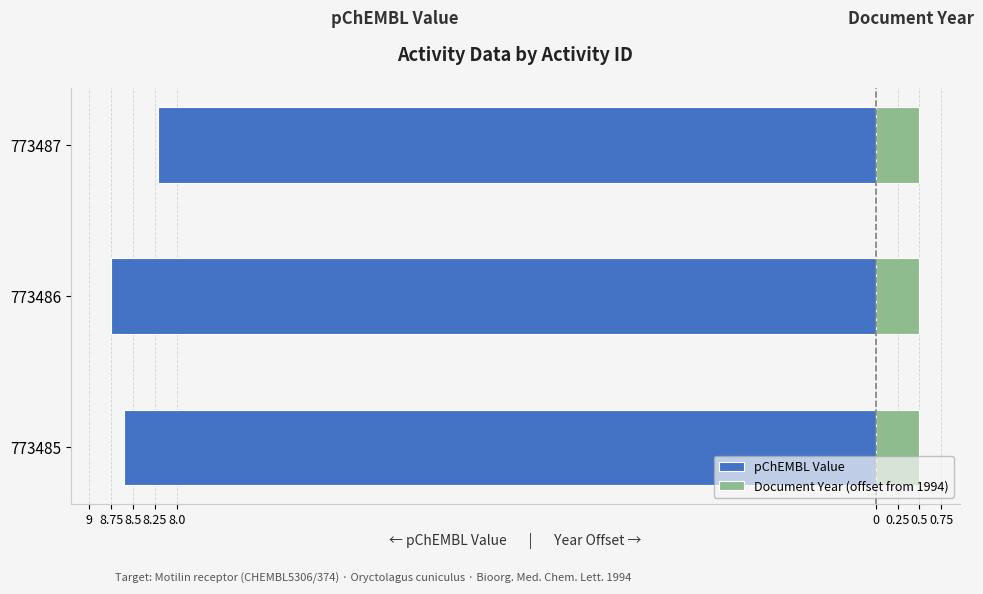

What is the smallest value displayed?

-8.8